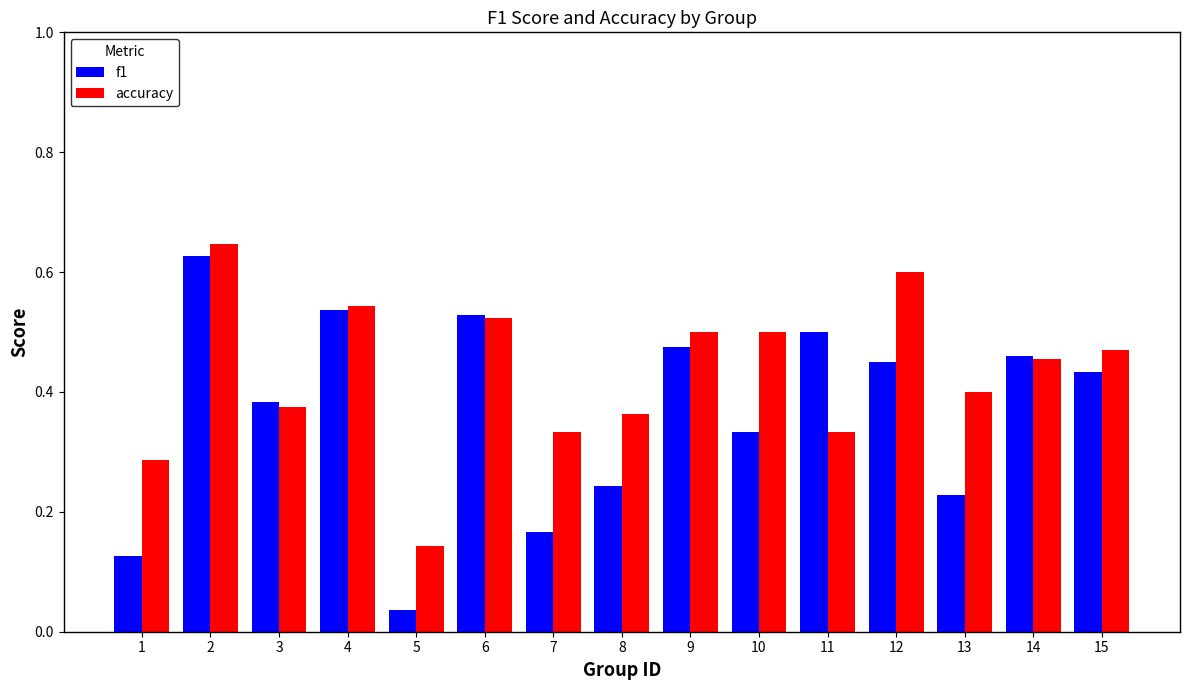

Which series has the largest range (max minus min)?

f1